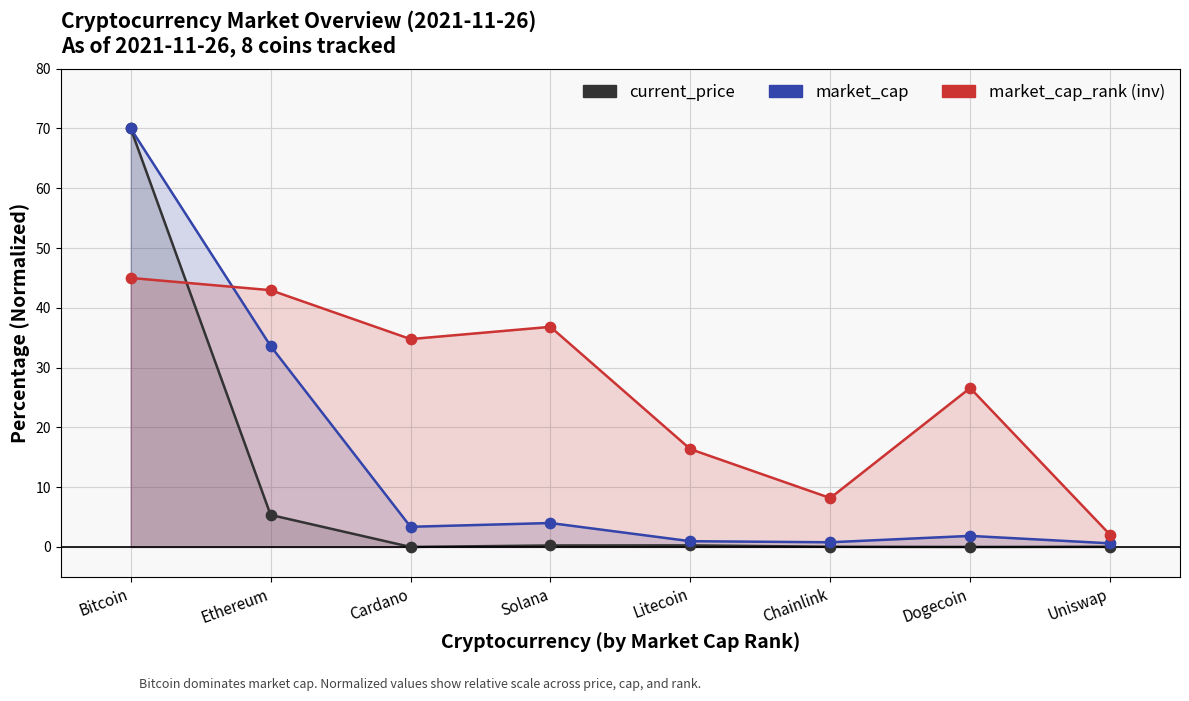

What is the total value across all series at Bitcoin?

185.0